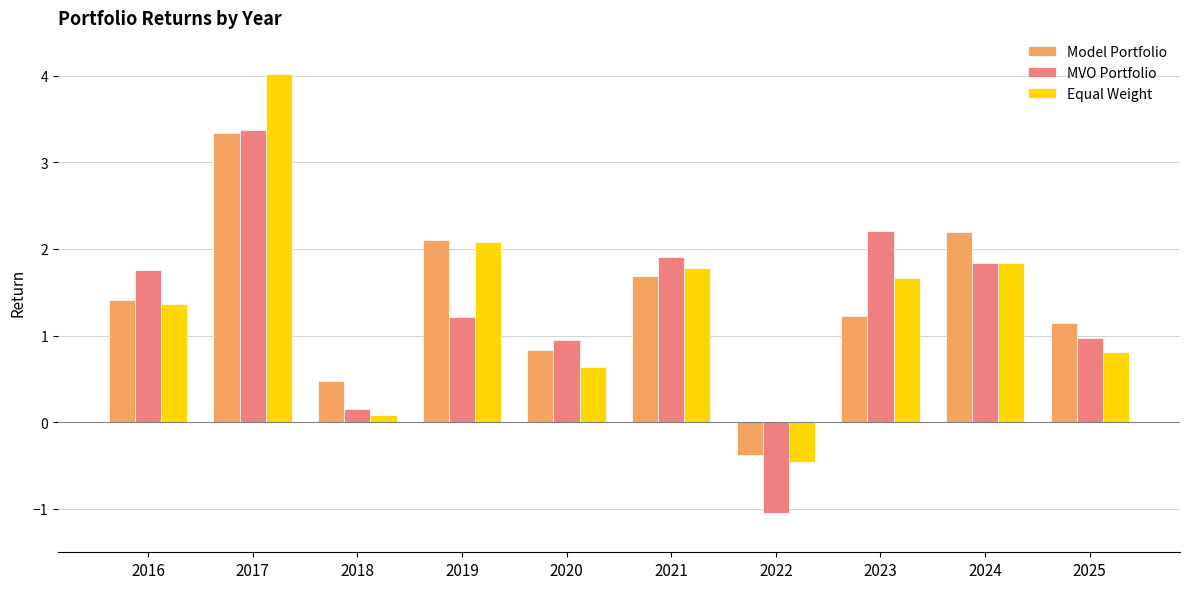

How many data points in Equal Weight are above 1?

6